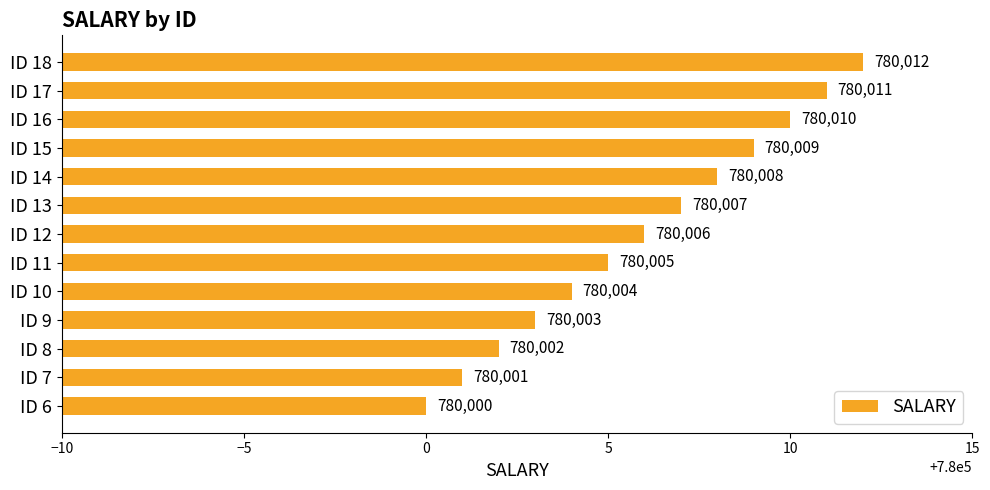

Between ID 10 and ID 8, which is larger?

ID 10